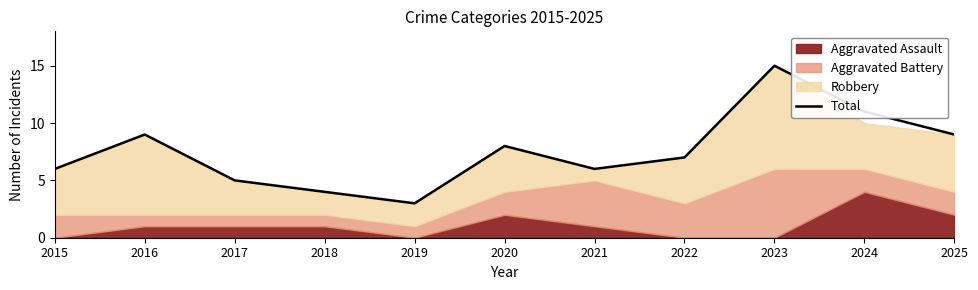

Reading left to right, transcribe all the data shown in this chart.

2015=6	2016=9	2017=5	2018=4	2019=3	2020=8	2021=6	2022=7	2023=15	2024=11	2025=9